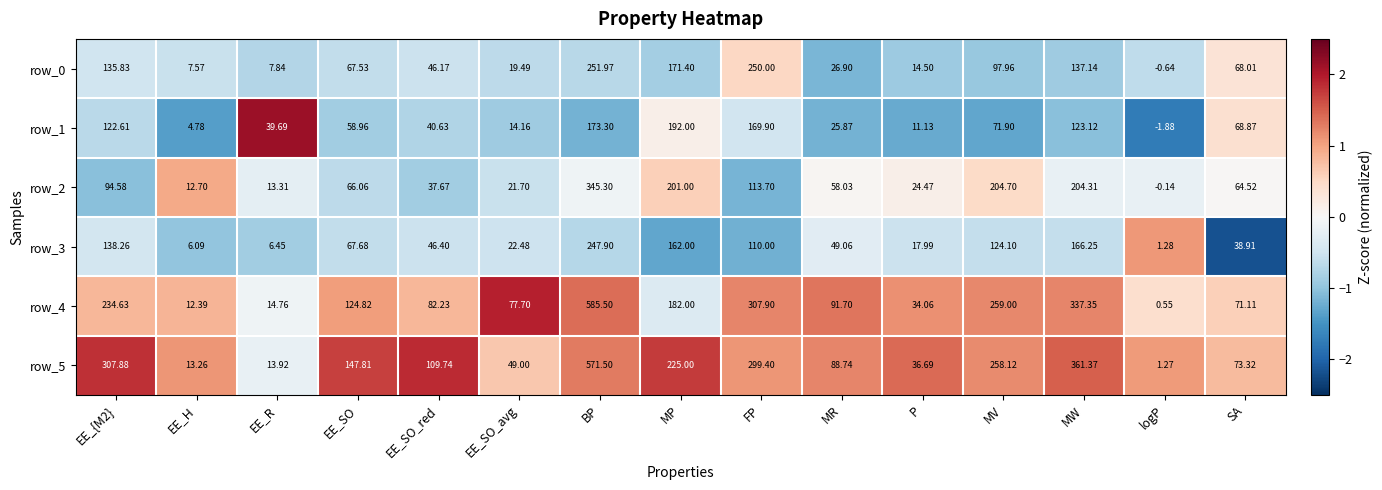

At how many categories does at least one series exceed 0?

15